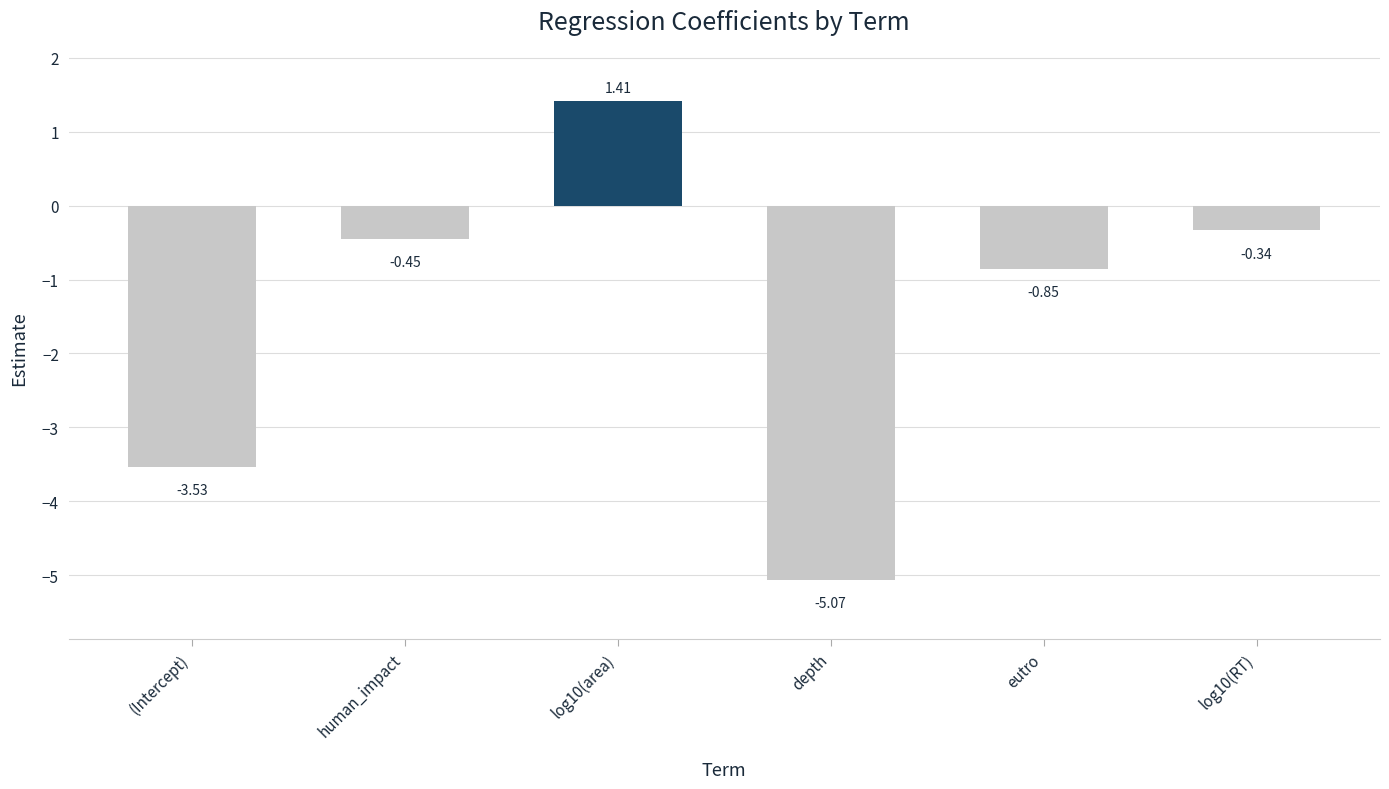

What is the change in value from log10(area) to log10(RT)?

-1.8